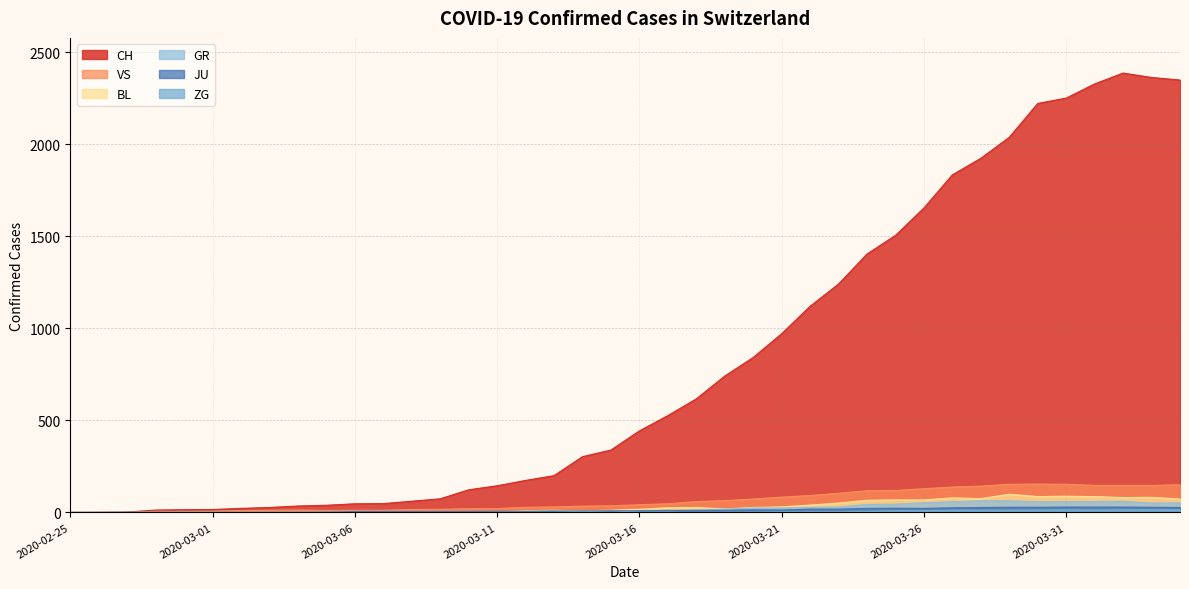

True or false: JU and ZG cross at least once.

False